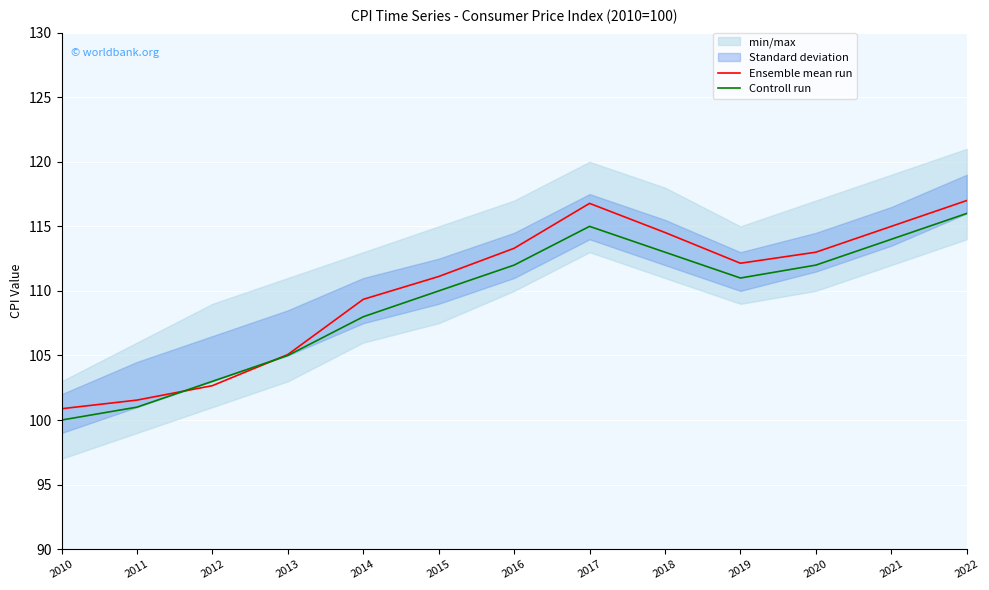

Does the chart display data point markers on the line(s)?

No